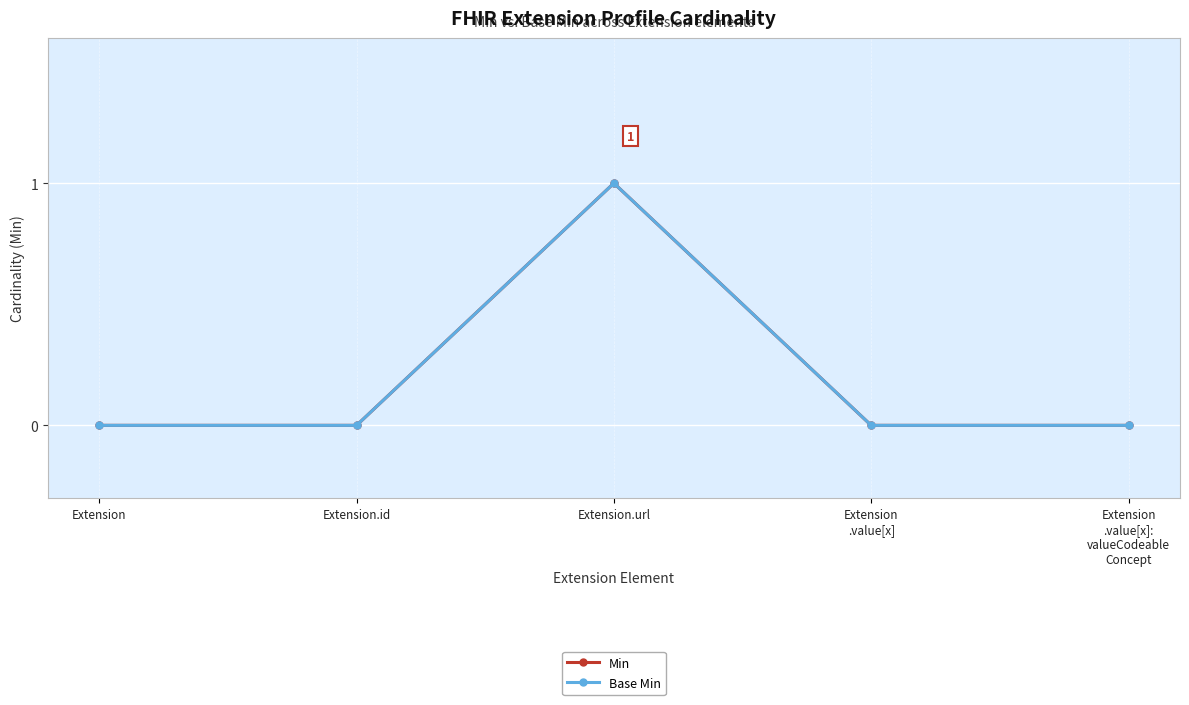

What position from the left is Extension
.value[x]:
valueCodeable
Concept?

5